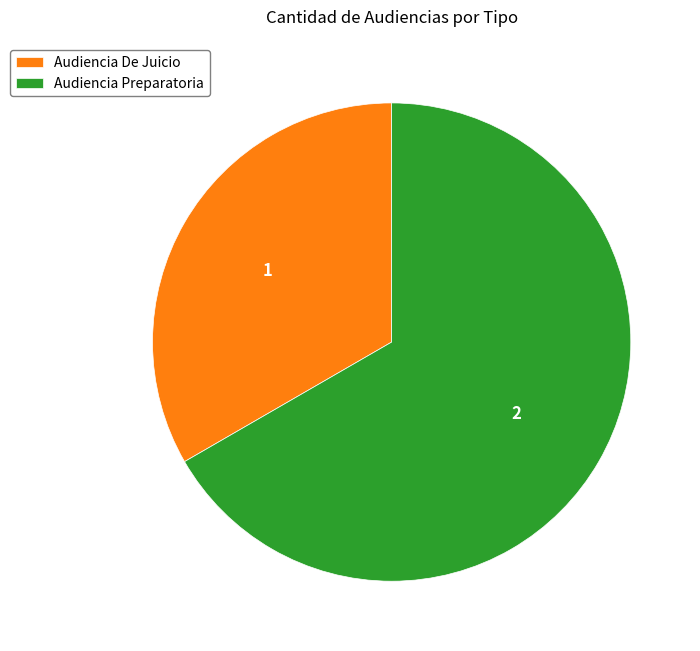

Approximately how many times larger is the value at Audiencia Preparatoria compared to Audiencia De Juicio?

2.0